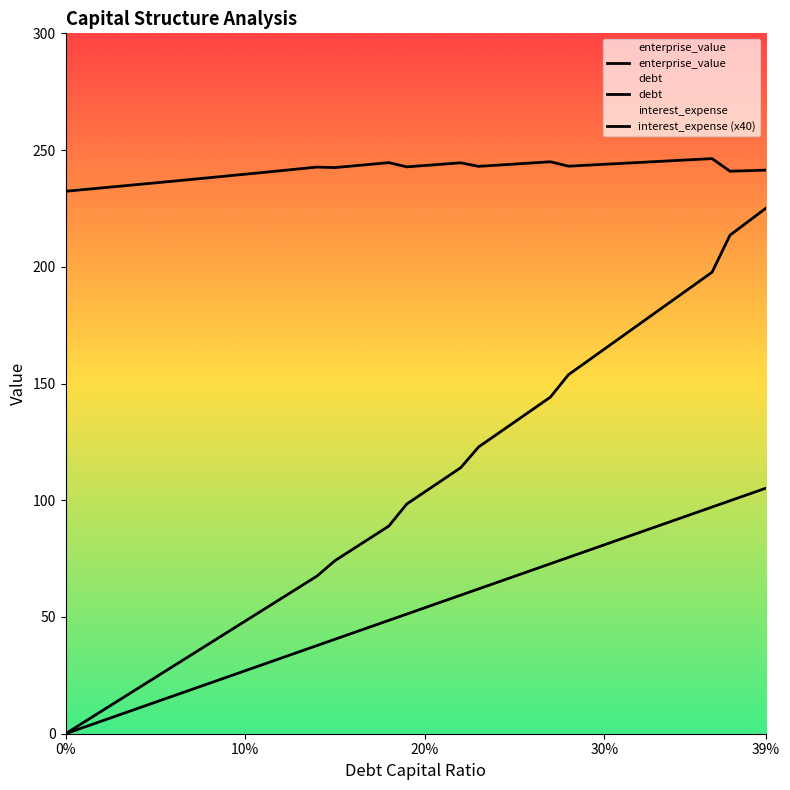

How many data points in enterprise_value are above 243?

20